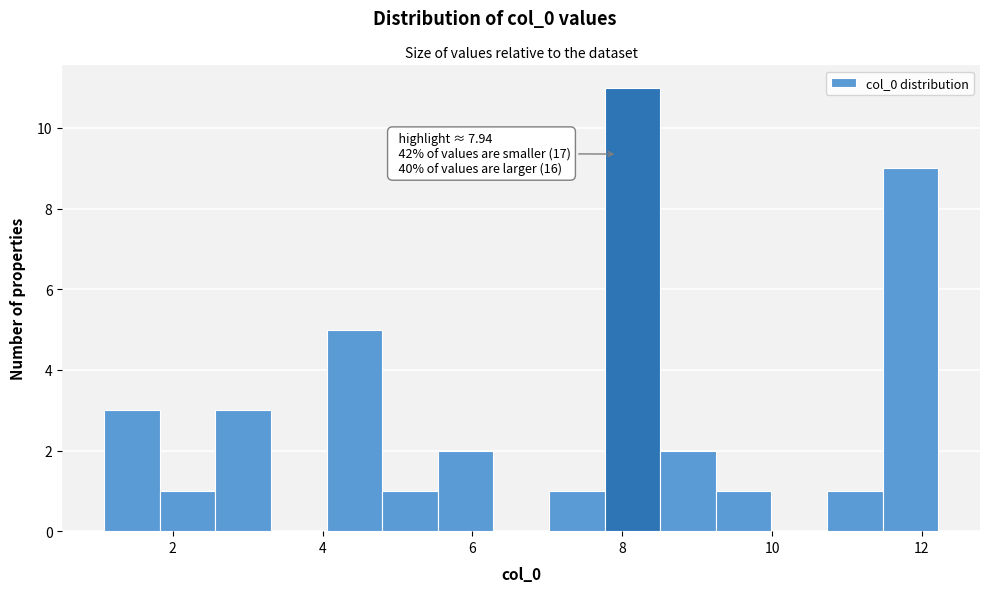

Around what value on the x-axis is the tallest bar? Give the approximate position of its centre, as read against the axis.

8.2